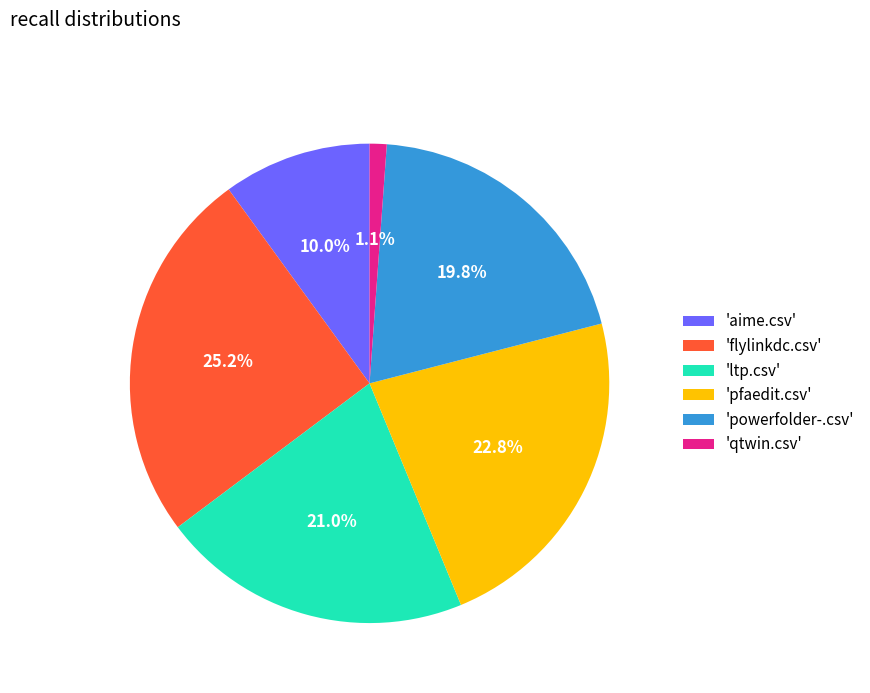

To the nearest percent, what is the difference between the largest and smallest slice percentages?

24%